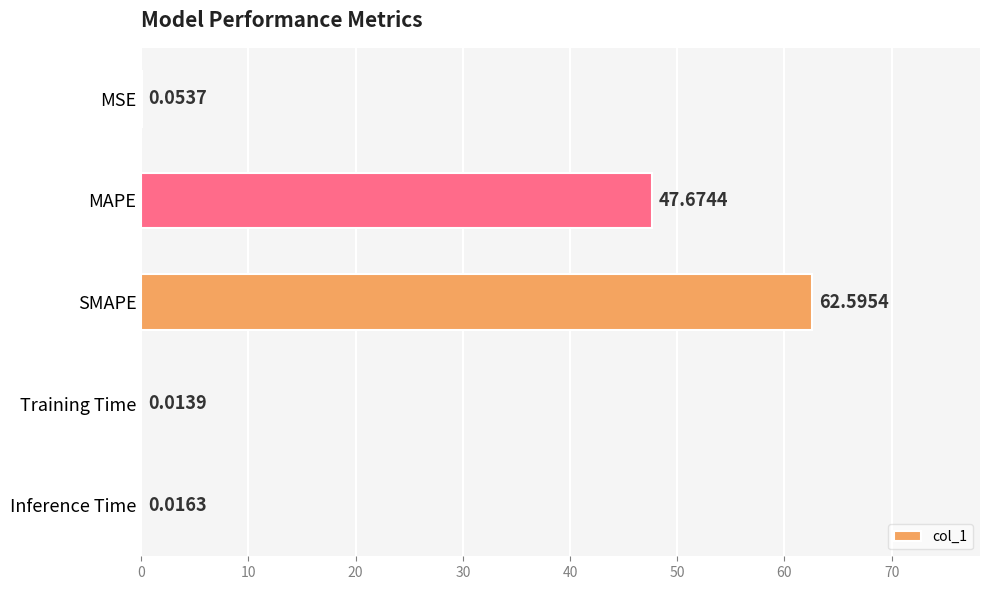

At which label is the value closest to 31?

MAPE